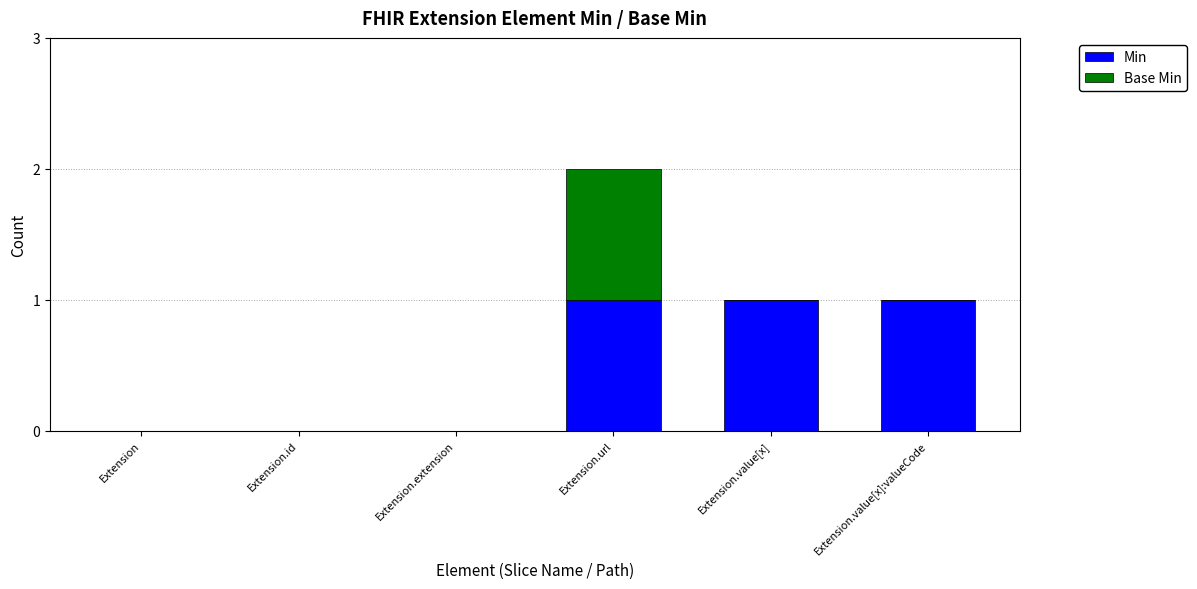

What is the total value across all series at Extension.value[x]?

1